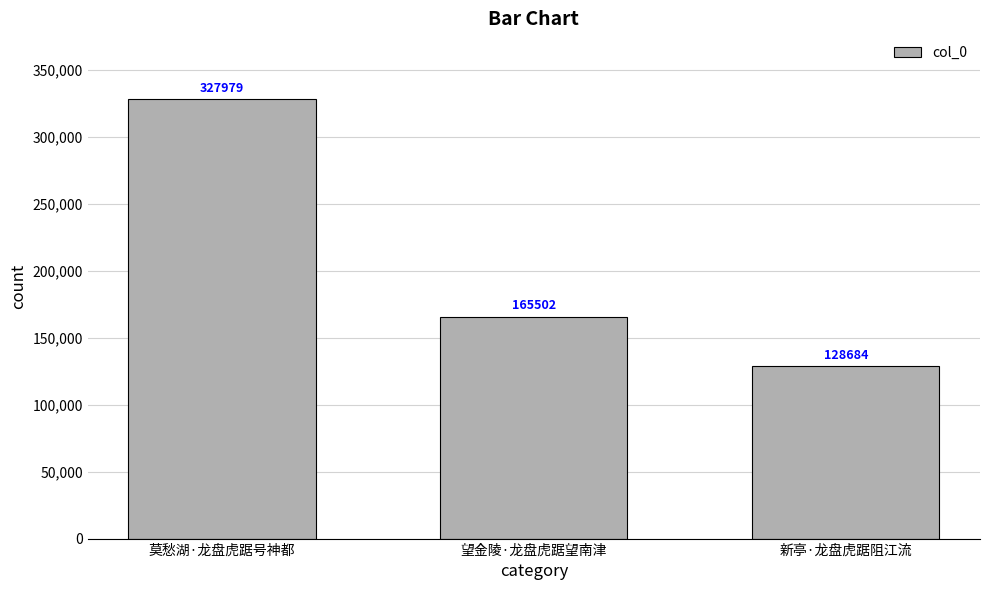

What is the value of the 1st bar from the left?

327979